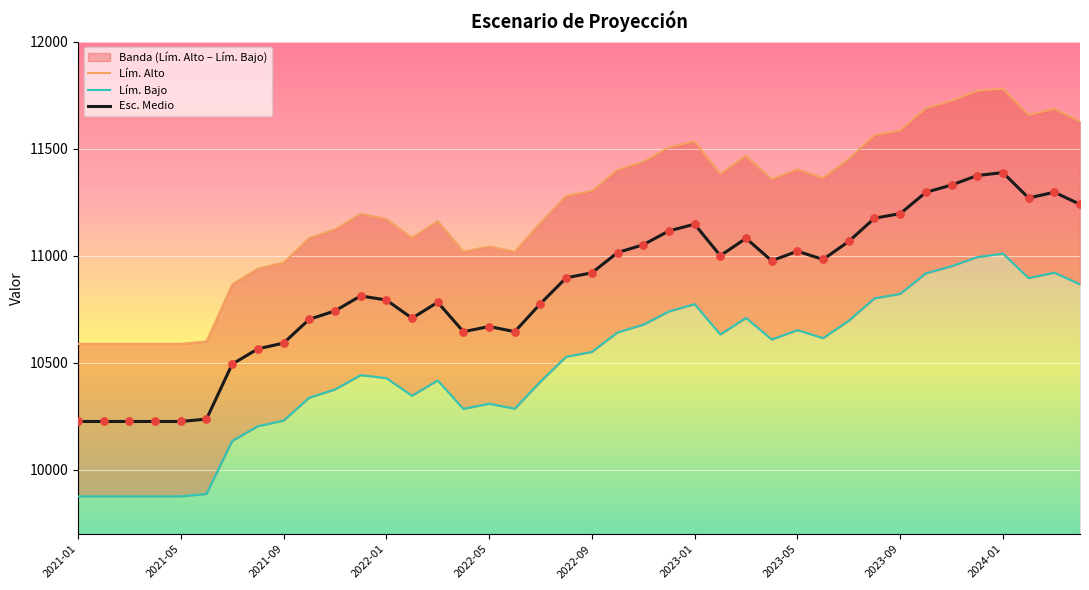

Which series reaches the minimum Y coordinate?

Lím. Bajo